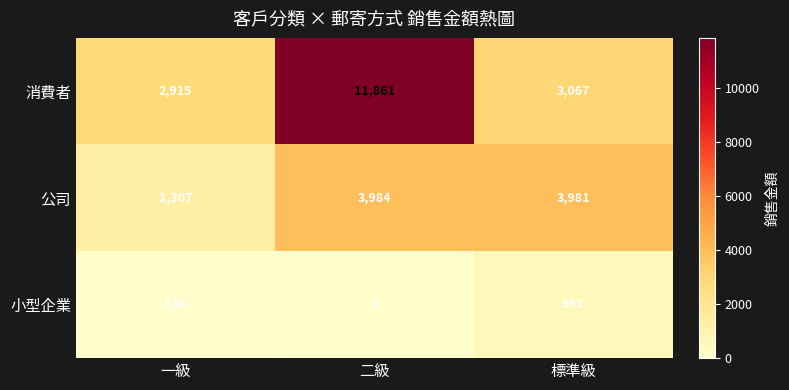

At 標準級, list the series in order from largest to smallest.

公司, 消費者, 小型企業